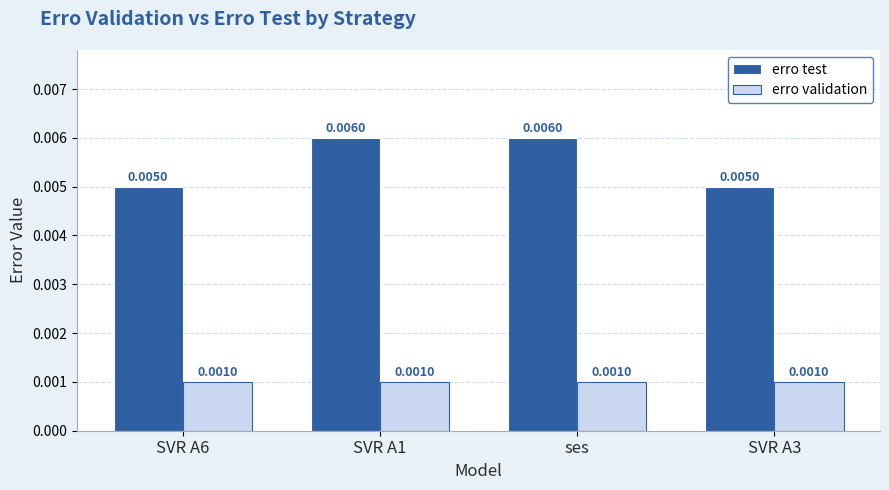

Which series has the largest range (max minus min)?

erro test